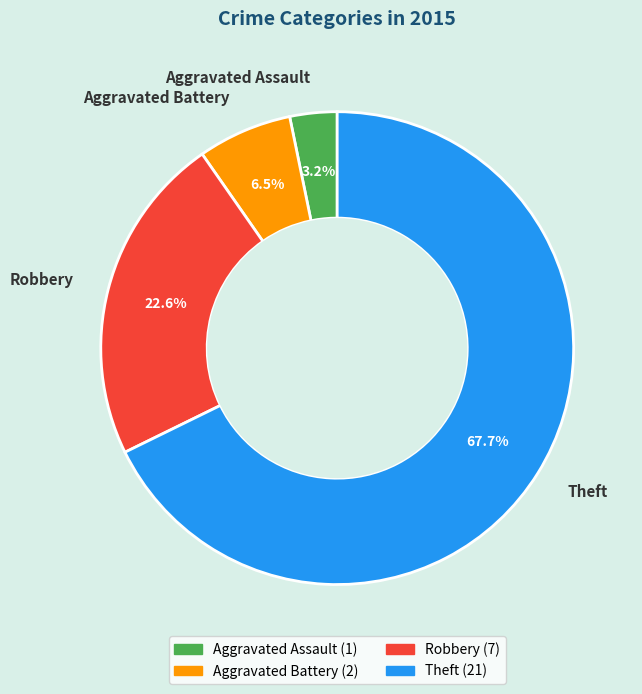

What is the smallest slice in the pie chart?

Aggravated Assault